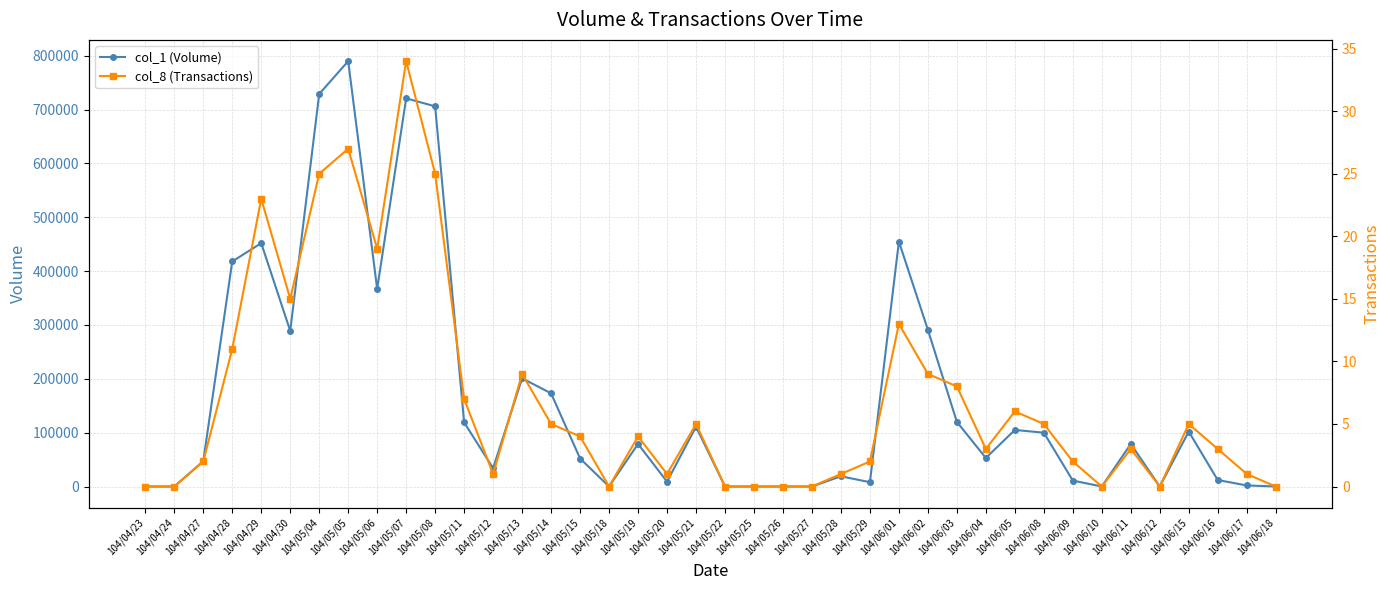

What is the approximate value of col_8 (Transactions) at 104/06/08?

5